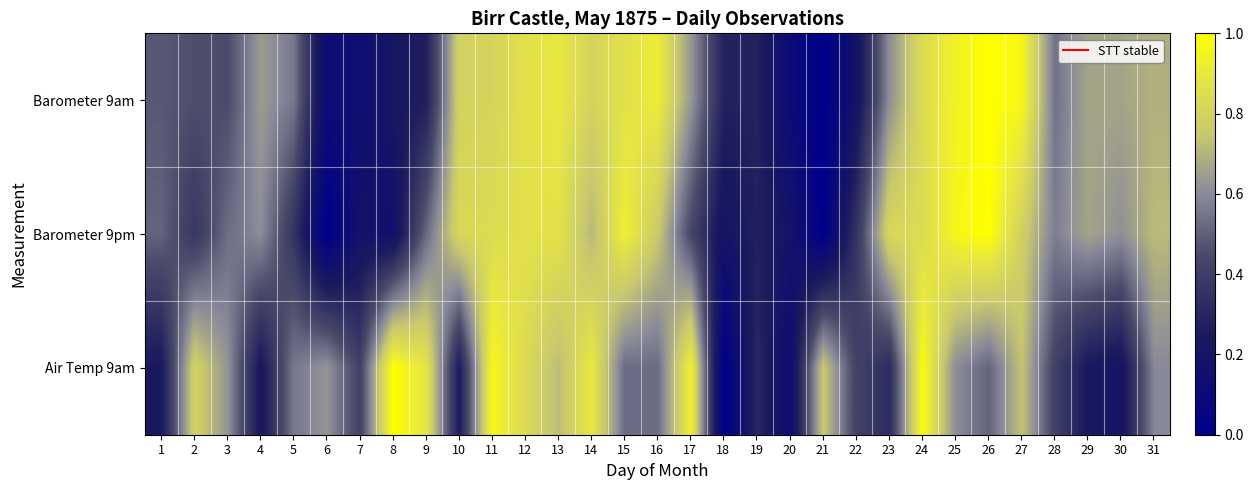

Reading left to right, list all the values displayed in this chart.

Barometer 9am: 1=0.5	2=0.5	3=0.5	4=0.6	5=0.6	6=0.1	7=0.1	8=0.2	9=0.3	10=0.8	11=0.8	12=0.9	13=0.9	14=0.8	15=0.9	16=0.9	17=0.6	18=0.3	19=0.3	20=0.1	21=0.0	22=0.2	23=0.6	24=0.8	25=0.9	26=1.0	27=1.0	28=0.5	29=0.7	30=0.7	31=0.7
Barometer 9pm: 1=0.5	2=0.4	3=0.5	4=0.6	5=0.4	6=0.0	7=0.2	8=0.2	9=0.5	10=0.8	11=0.8	12=0.9	13=0.9	14=0.7	15=0.9	16=0.8	17=0.4	18=0.2	19=0.3	20=0.2	21=0.0	22=0.4	23=0.8	24=0.8	25=1.0	26=1.0	27=0.8	28=0.6	29=0.7	30=0.6	31=0.7
Air Temp 9am: 1=0.2	2=0.8	3=0.6	4=0.2	5=0.6	6=0.6	7=0.4	8=1.0	9=0.9	10=0.3	11=1.0	12=0.8	13=0.7	14=0.9	15=0.5	16=0.5	17=0.9	18=0.0	19=0.3	20=0.1	21=0.8	22=0.4	23=0.3	24=1.0	25=0.6	26=0.5	27=0.7	28=0.4	29=0.2	30=0.2	31=0.6